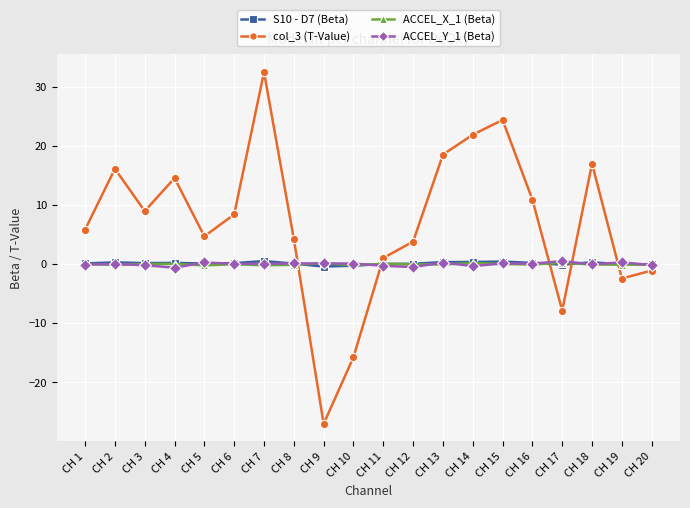

How many distinct data groups are displayed?

4